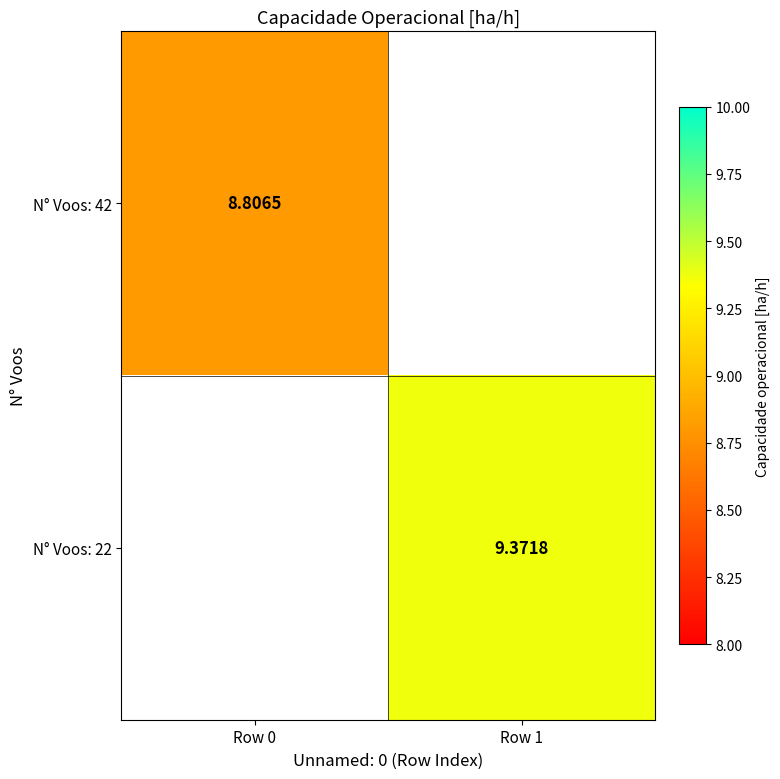

Is the value of N° Voos: 42 at Row 0 greater than the value of N° Voos: 22 at Row 1?

No